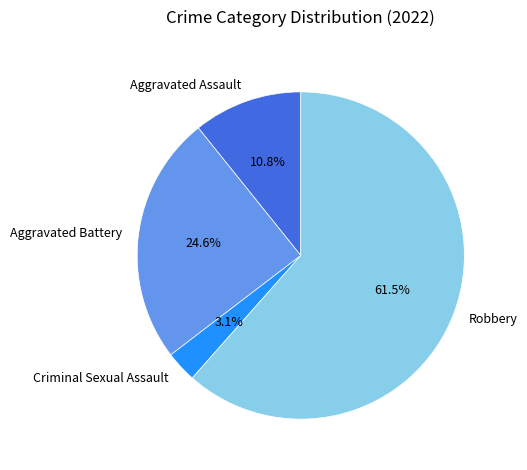

What percentage is the Criminal Sexual Assault slice, to the nearest percent?

3%